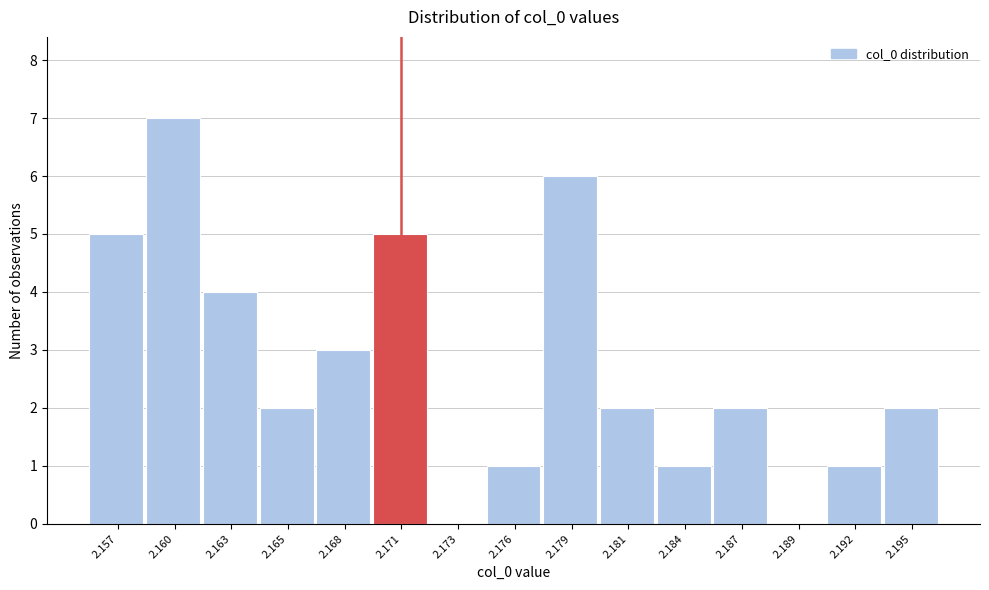

Reading left to right, list all the values displayed in this chart.

2.157=5	2.160=7	2.163=4	2.165=2	2.168=3	2.171=5	2.173=0	2.176=1	2.179=6	2.181=2	2.184=1	2.187=2	2.189=0	2.192=1	2.195=2